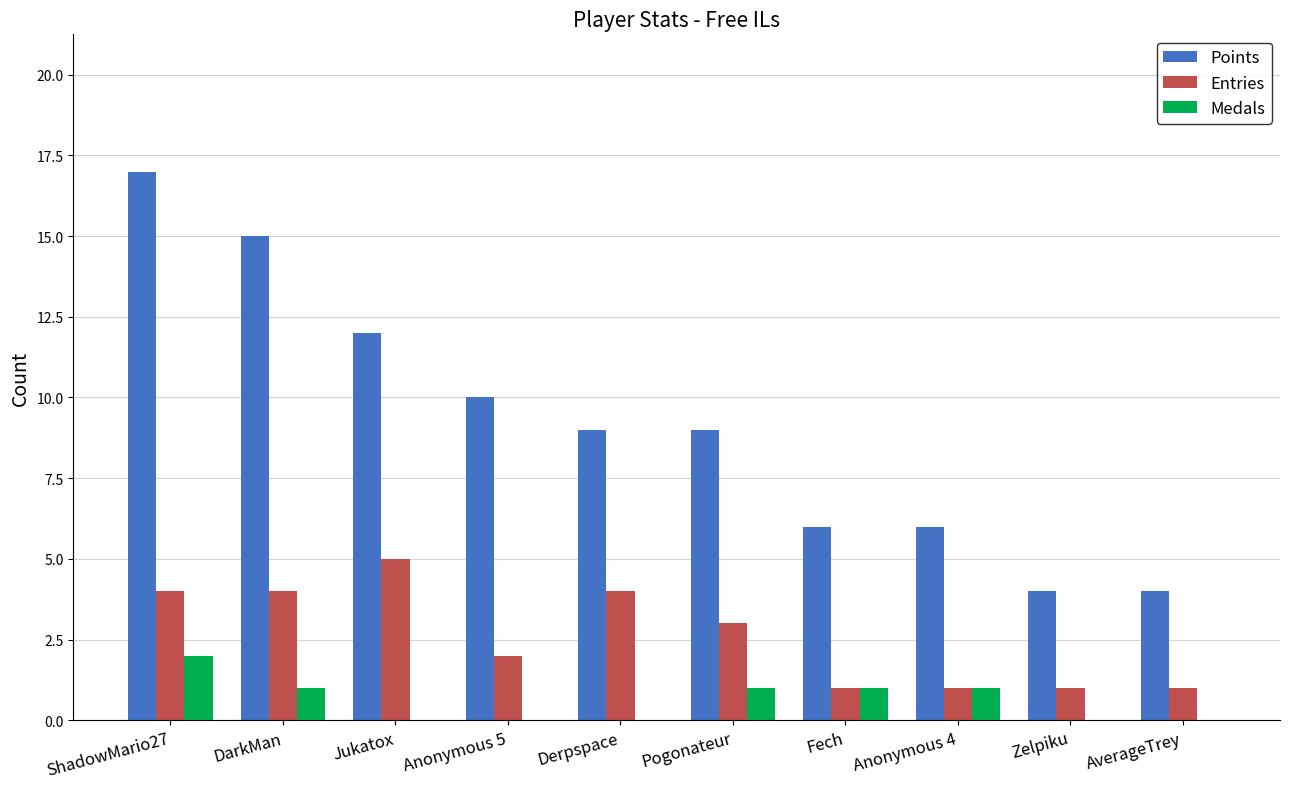

Read the Points value at Derpspace.

9